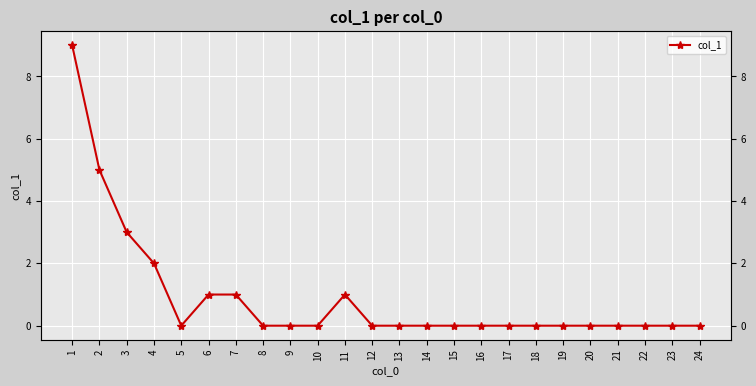

What is the sum of all values?

22